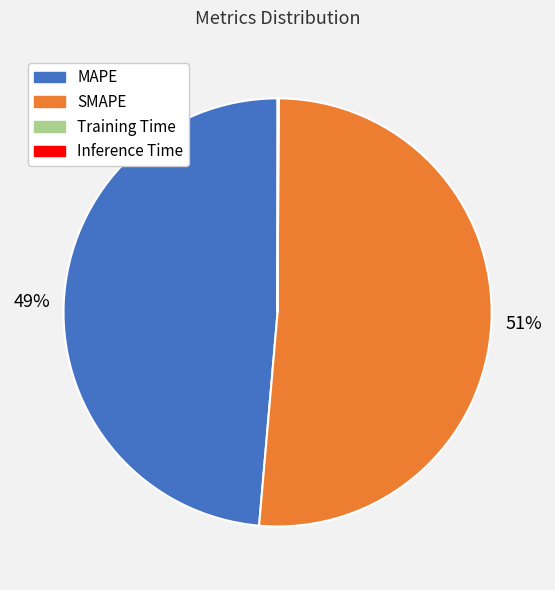

True or false: MAPE accounts for 49% of the total.

True